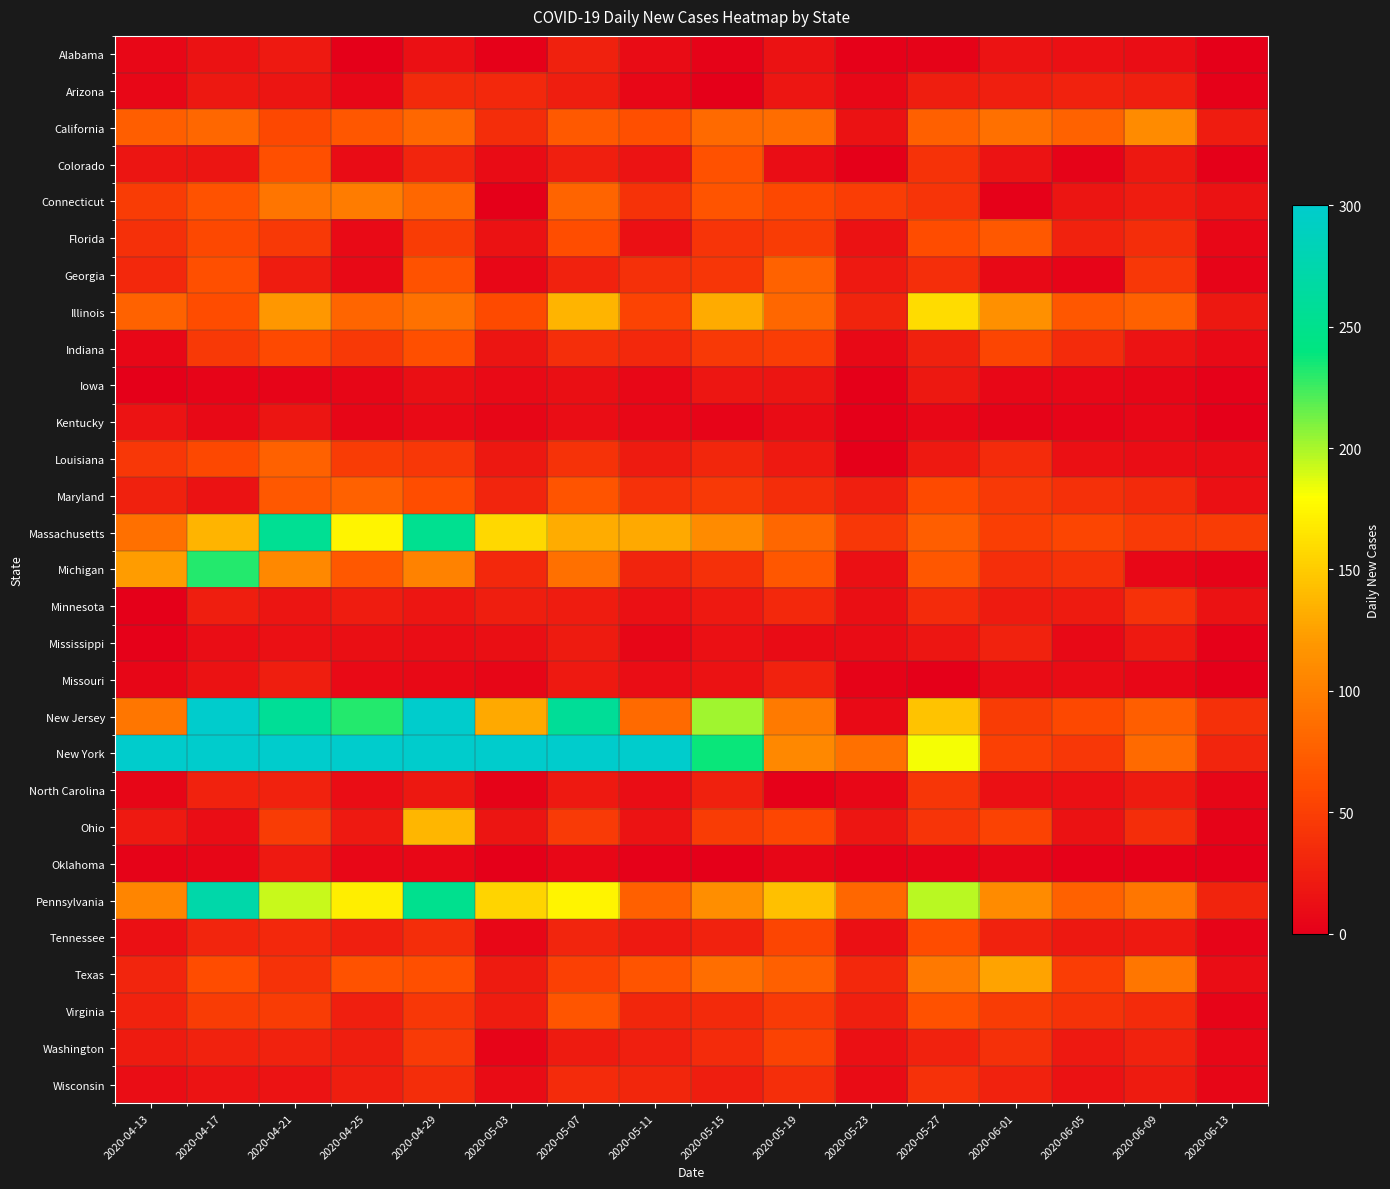

Which category has the lowest value across all series?

2020-04-25